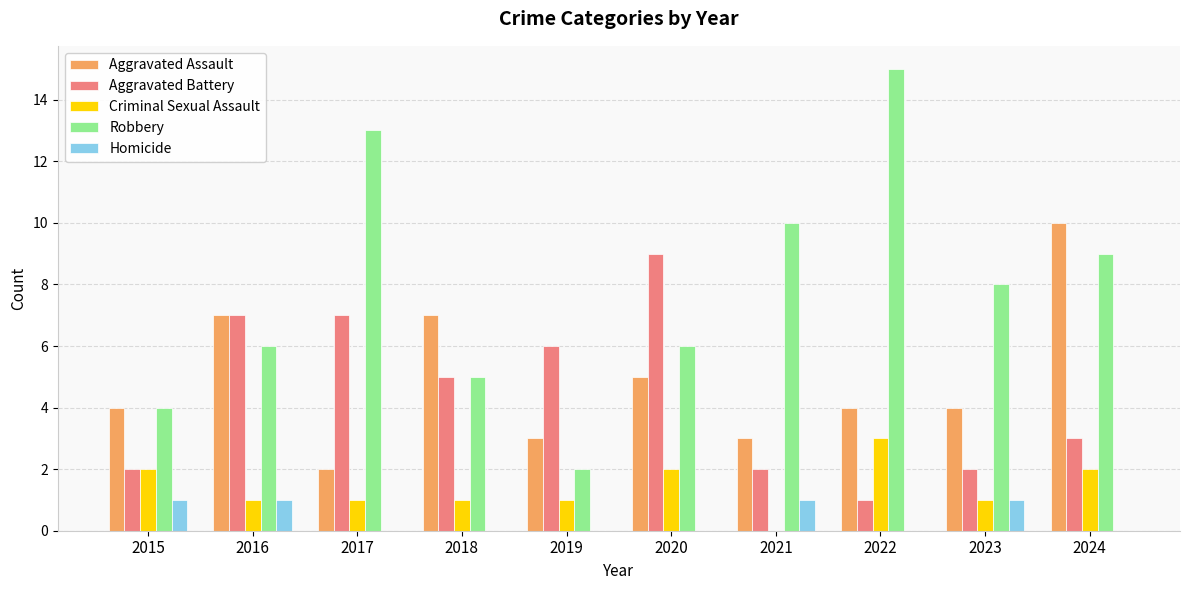

What is the total value across all series at 2016?

22